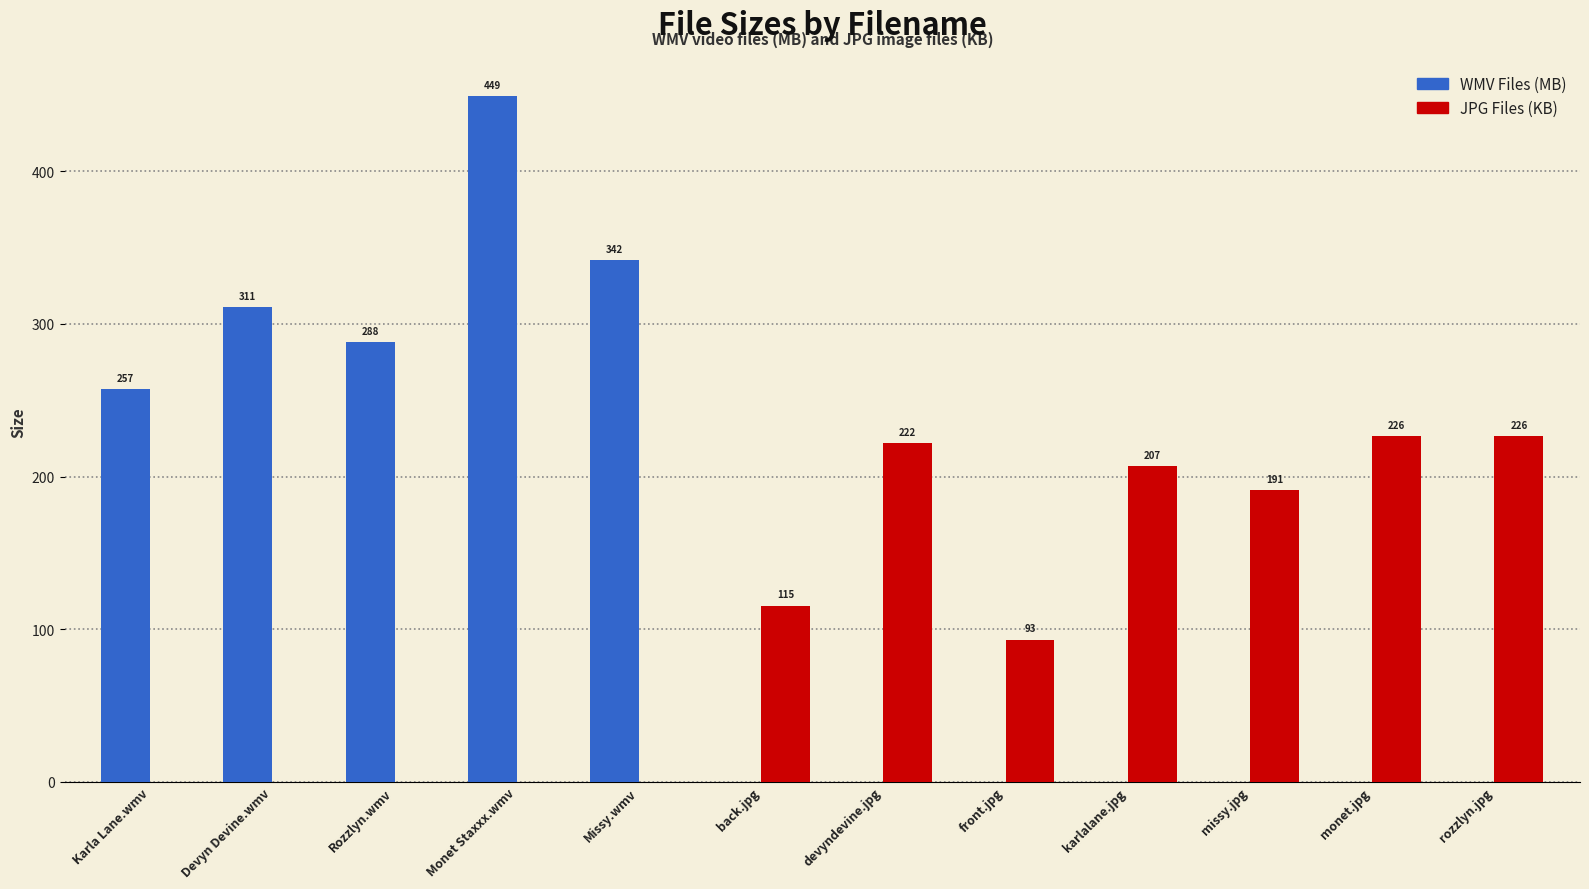

True or false: JPG Files (KB) has a value of 46.1 at front.jpg.

False